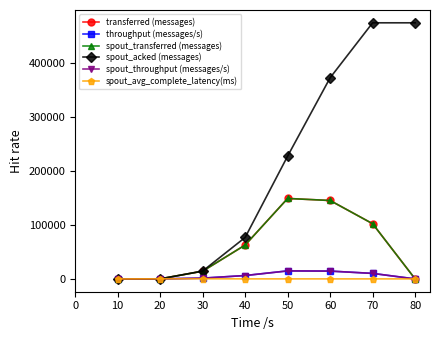

What is the spread (max minus min) of values at 80?

475140.0